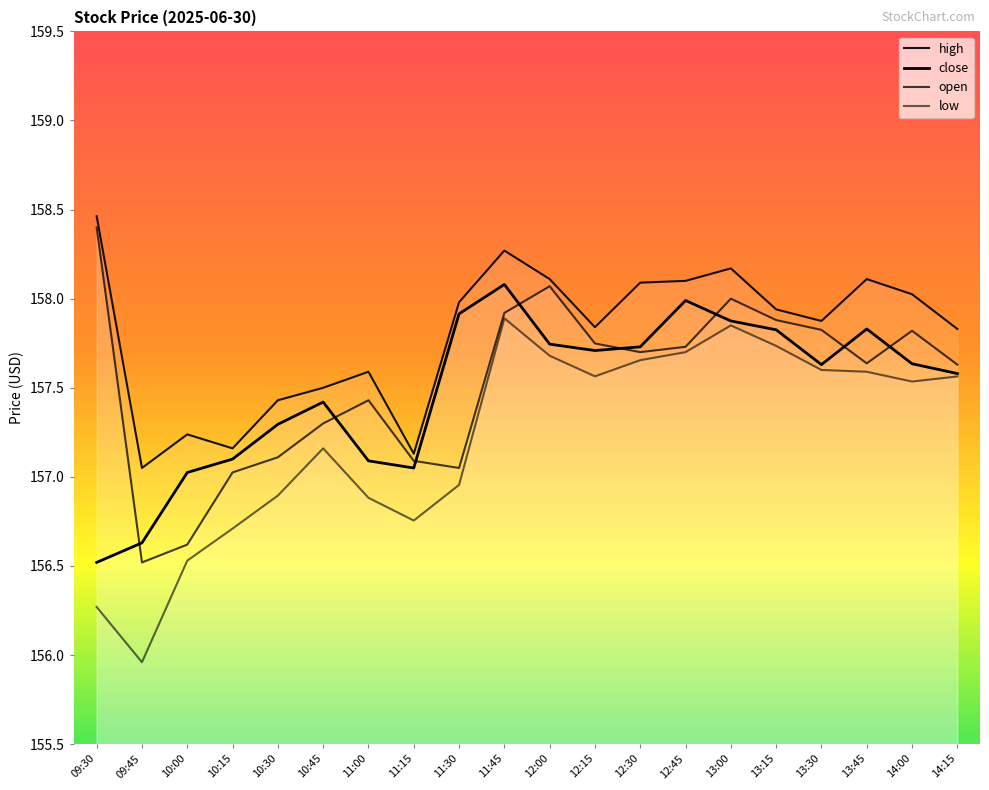

Which series has the largest total across all categories?

high